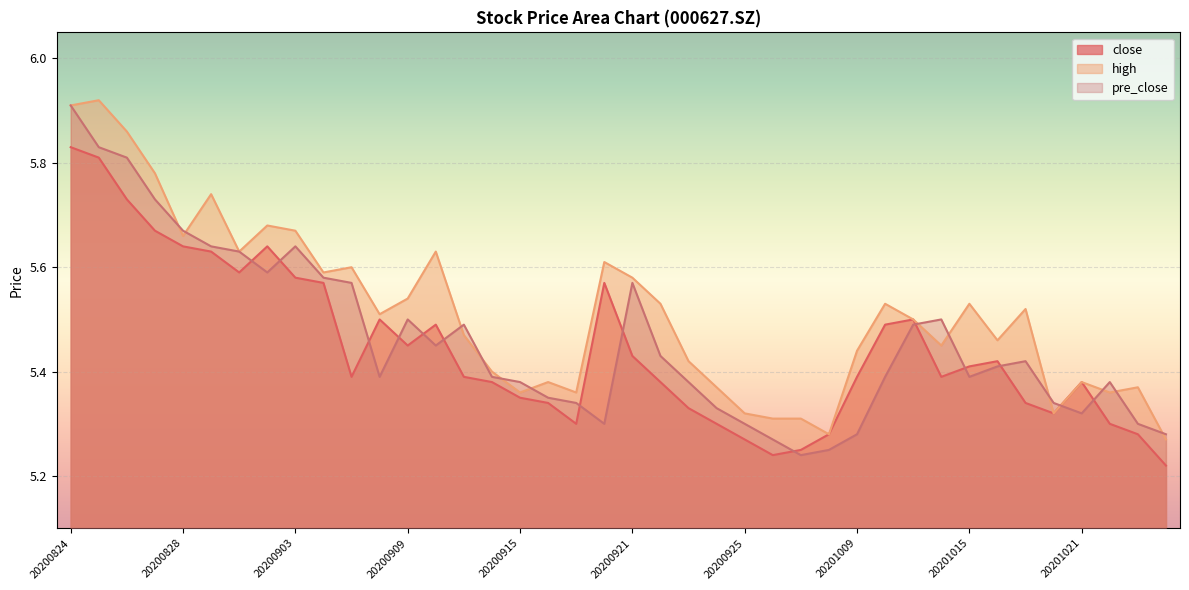

How many lines are shown in the chart?

3